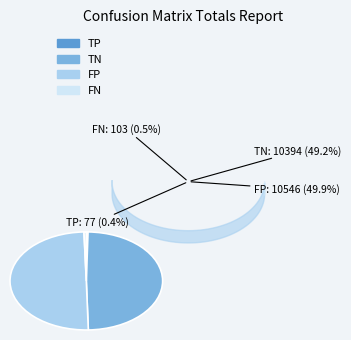

Which series changed the most between 0 and 9?

TN